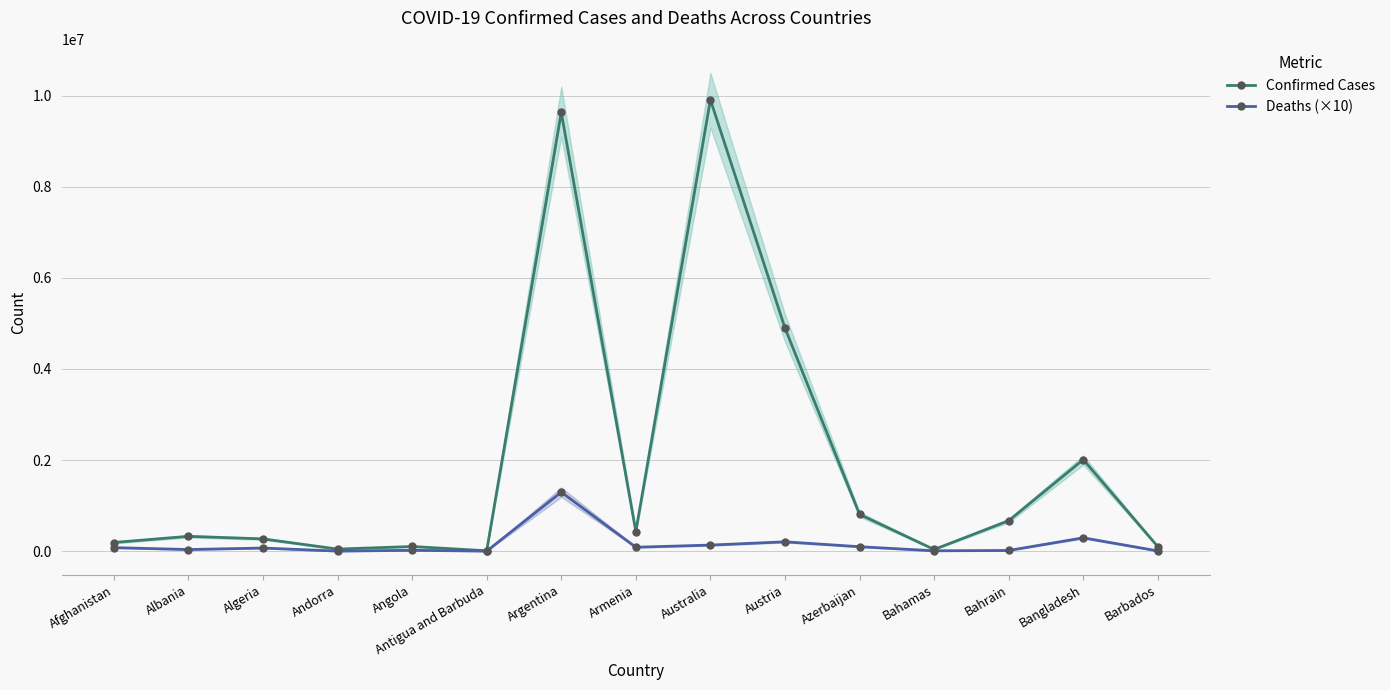

How many categories are shown in the chart?

15